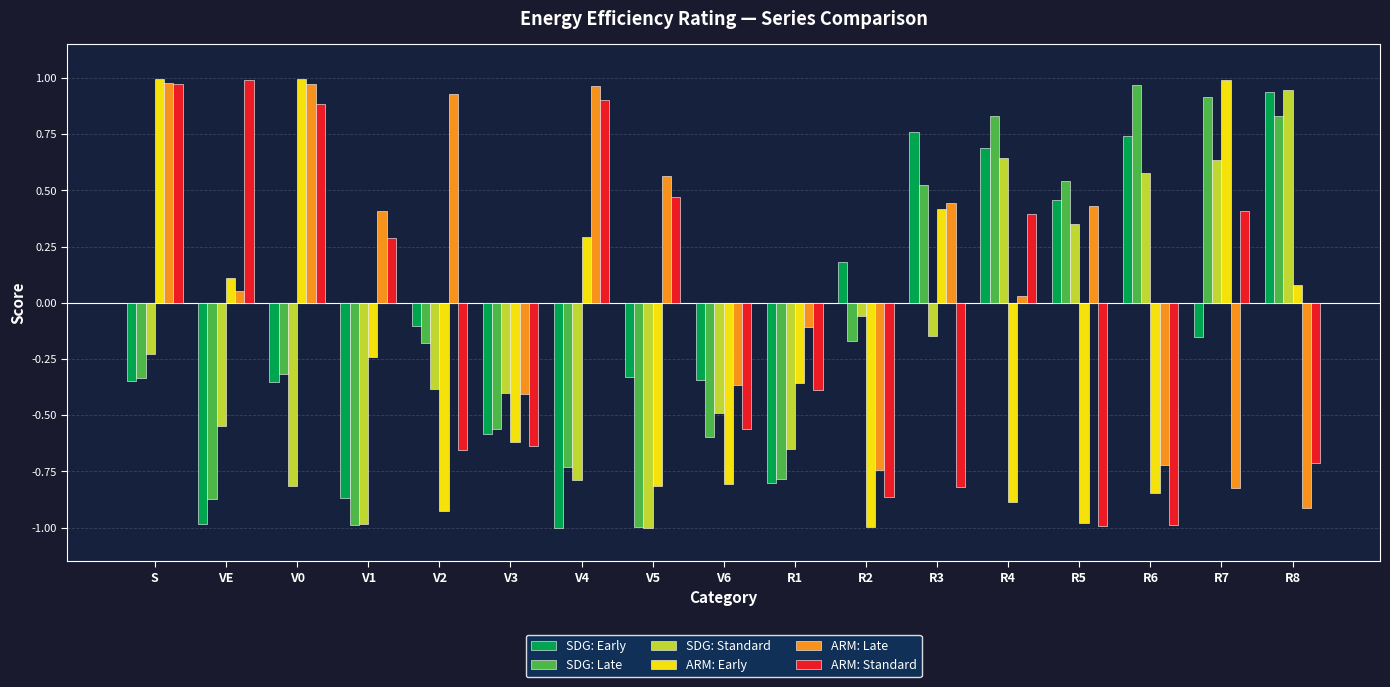

Where is SDG: Early nearest to the value 0?

V2